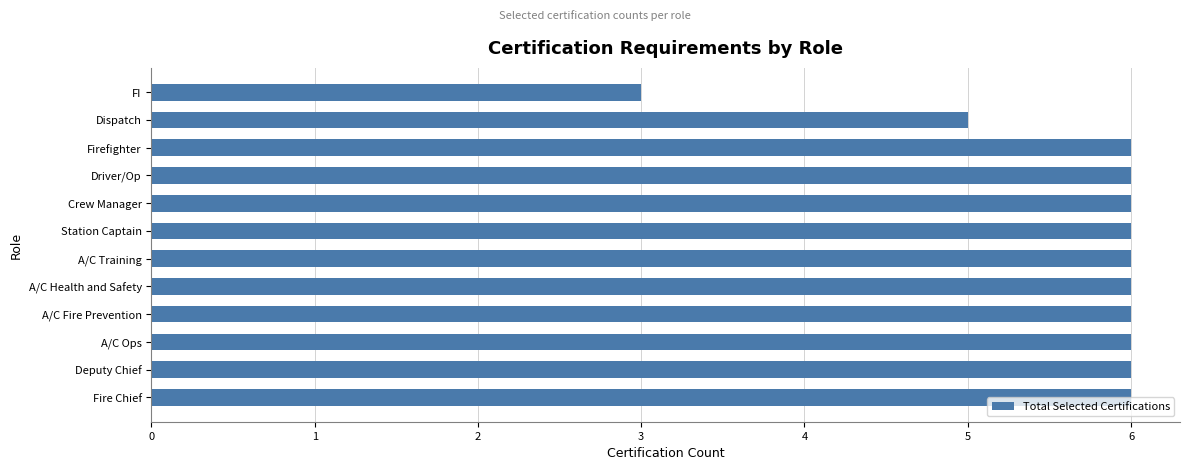

What is the label of the 1st bar from the top?

FI